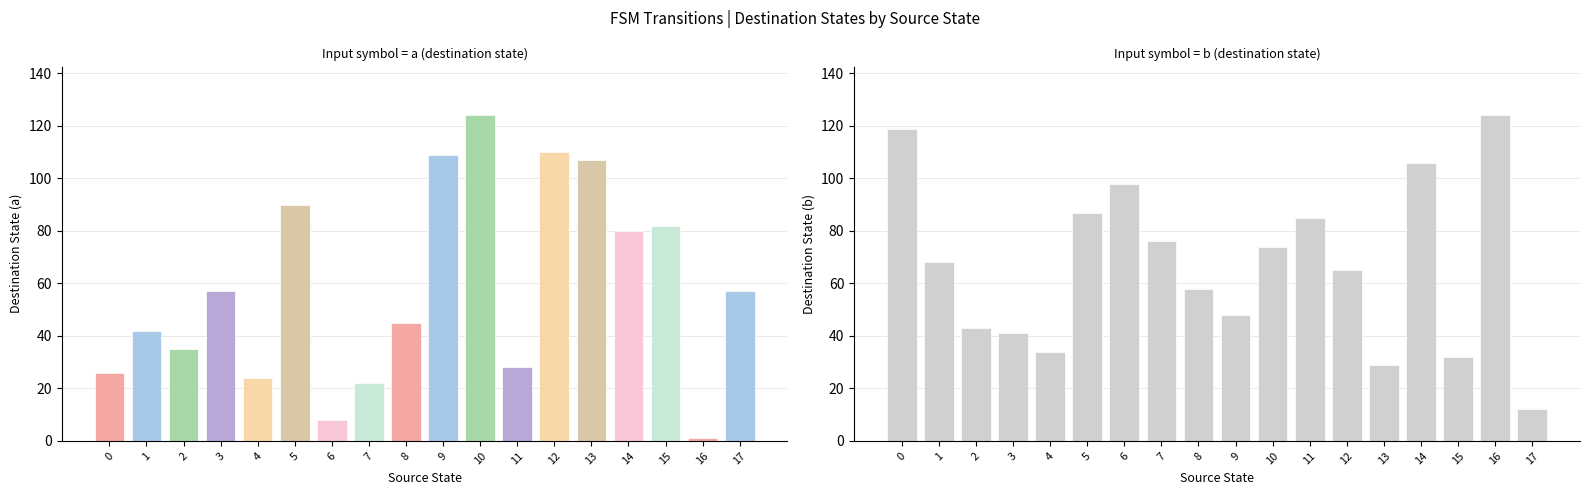

Reading right to left, extract all data points from this chart.

input_symbol_a_dest: 17=57	16=1	15=82	14=80	13=107	12=110	11=28	10=124	9=109	8=45	7=22	6=8	5=90	4=24	3=57	2=35	1=42	0=26
input_symbol_b_dest: 17=12	16=124	15=32	14=106	13=29	12=65	11=85	10=74	9=48	8=58	7=76	6=98	5=87	4=34	3=41	2=43	1=68	0=119